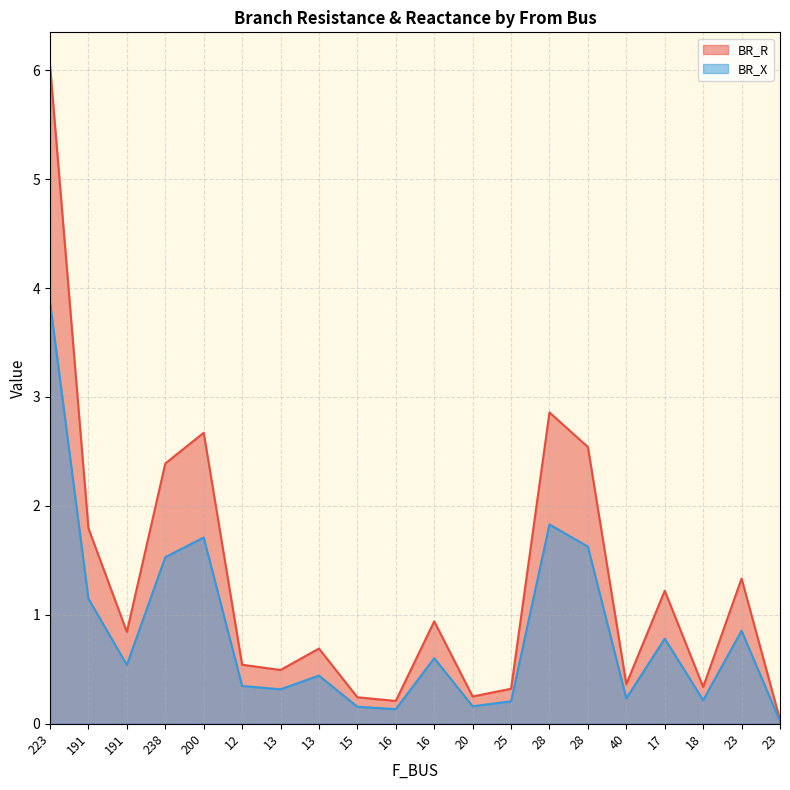

True or false: BR_X has a value of 0.3 at 20.

False